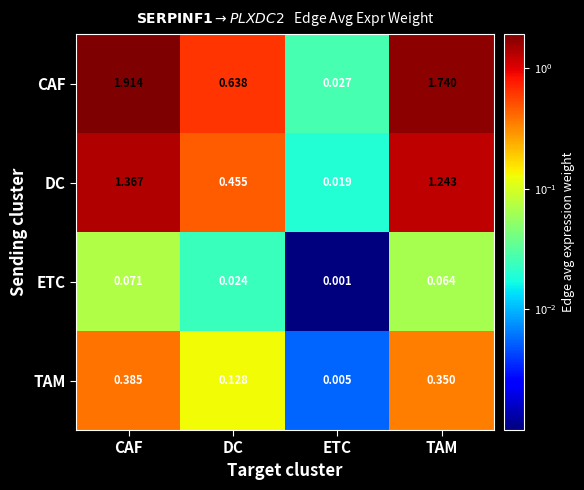

At how many categories does at least one series exceed 1?

2